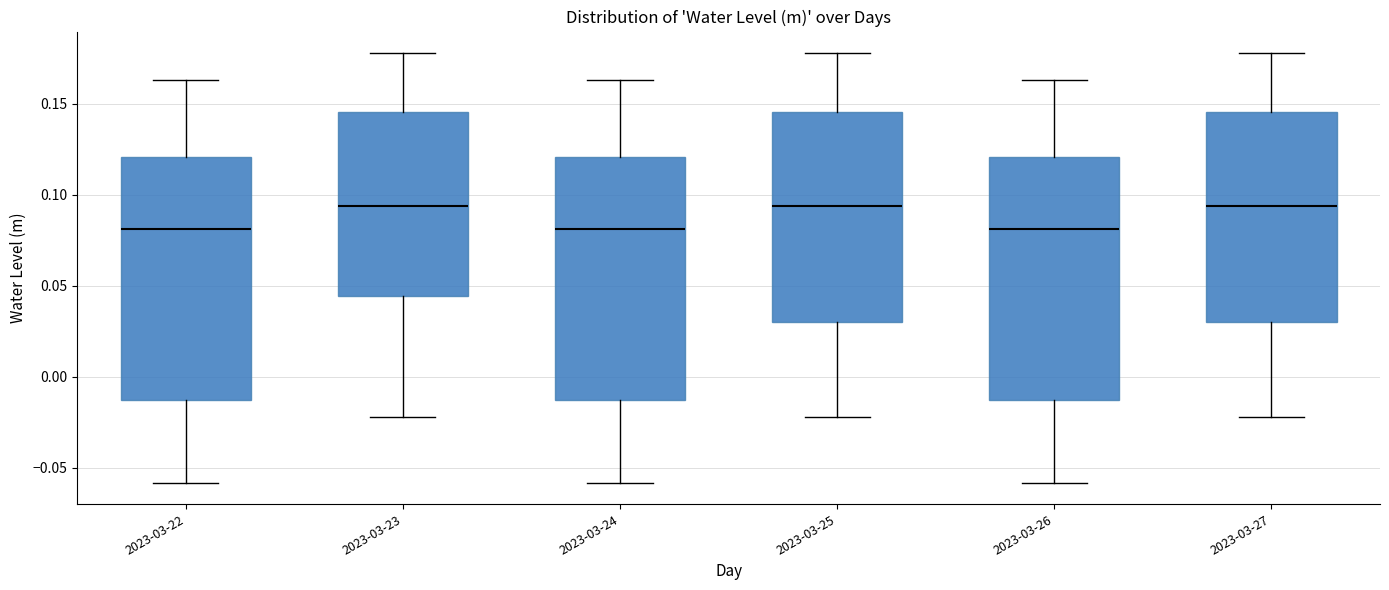

Where does the upper whisker of the box for 2023-03-23 end on the y-axis? The values are not printed on the chart, so give them approximately, as read against the axis.

0.180